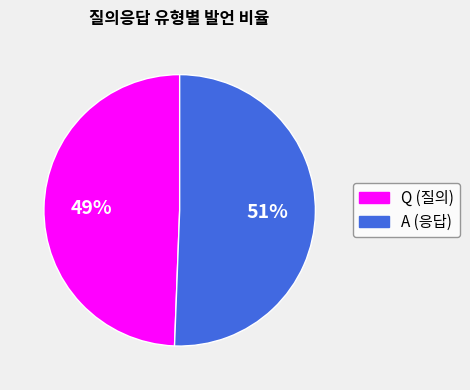

To the nearest percent, what is the combined percentage of Q and A?

100%